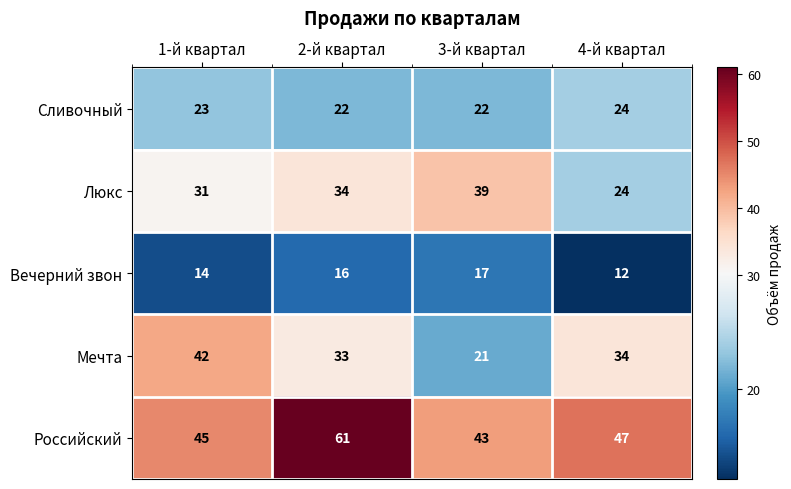

Is it true that Вечерний звон equals 6 at 2-й квартал?

False